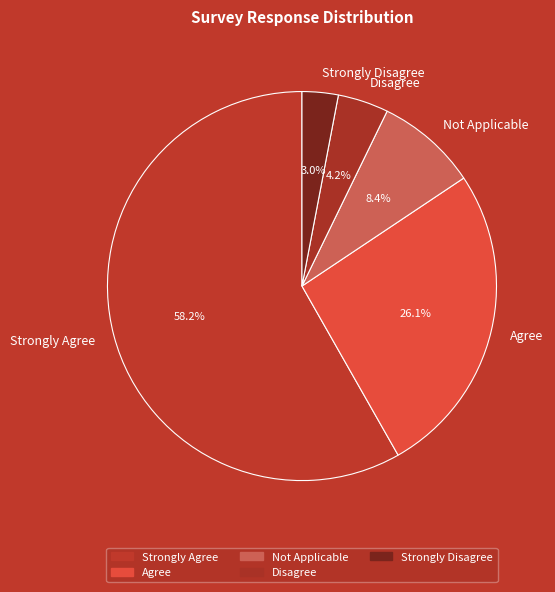

Does Strongly Agree account for over 50% of the chart?

Yes